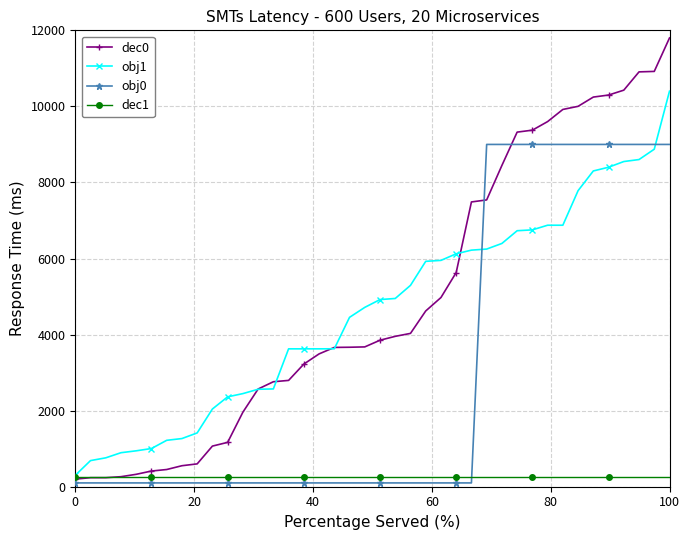

List the series in order of their peak value, highest first.

dec0, obj1, obj0, dec1